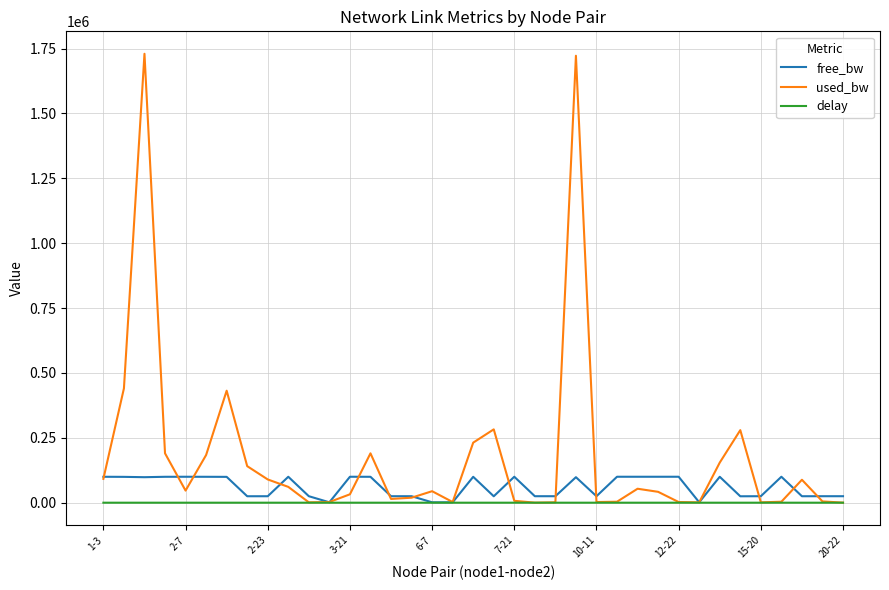

List the series in order of their peak value, lowest first.

delay, free_bw, used_bw